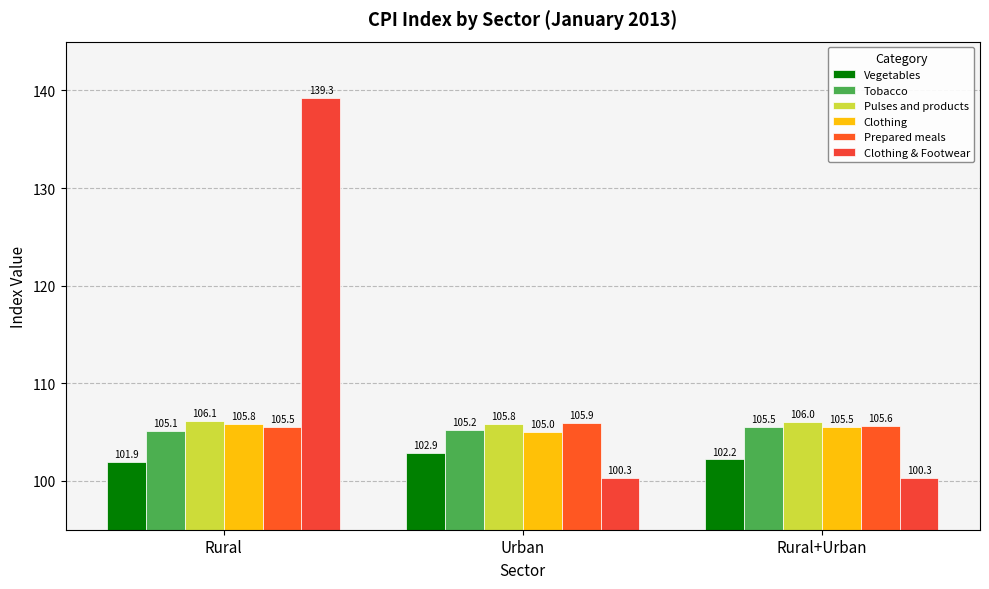

What is the maximum value shown in the chart?

139.3